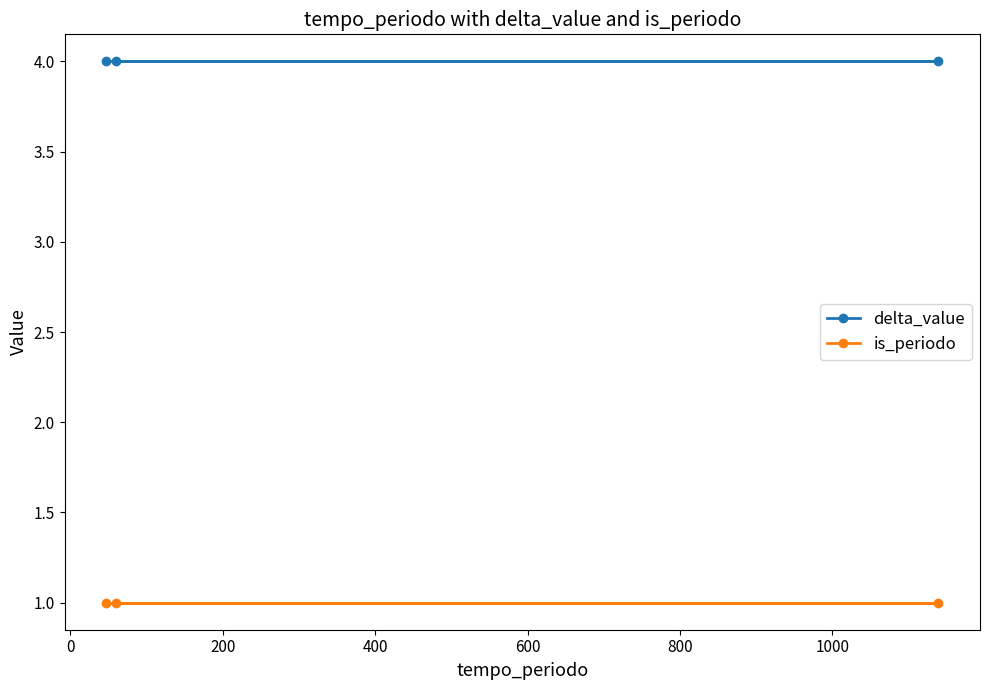

What is the greatest value displayed?

4